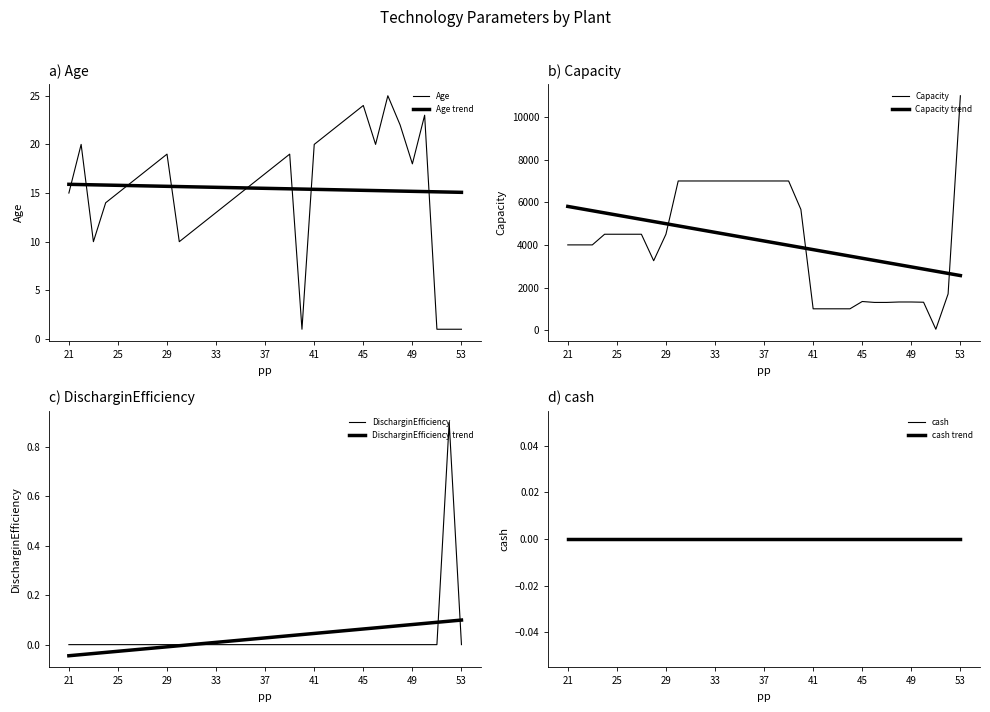

The Age series shows 7.8 at 46. True or false?

False